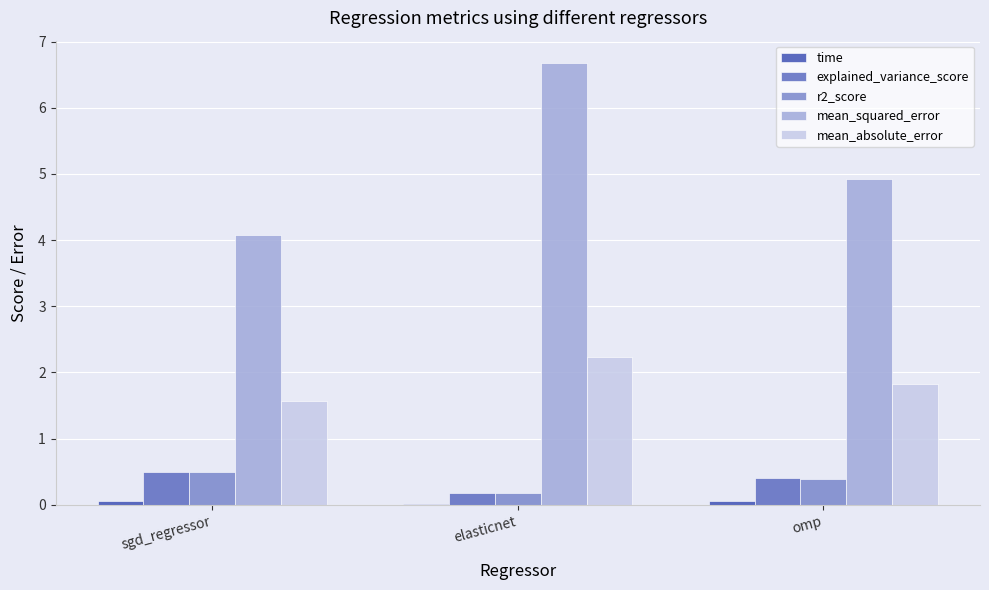

At which category is the sum across all series the highest?

elasticnet